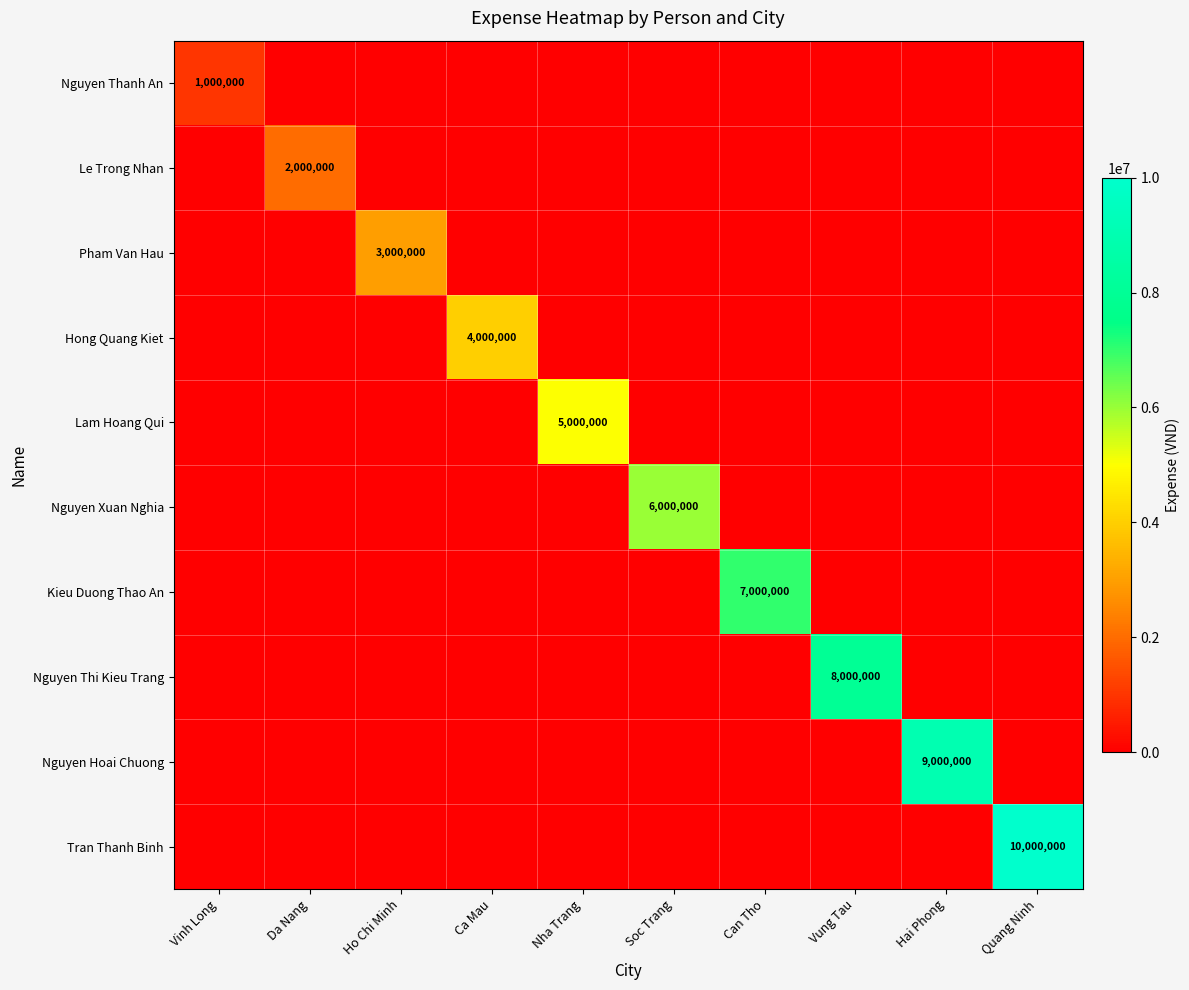

Which series has the largest total across all categories?

Tran Thanh Binh